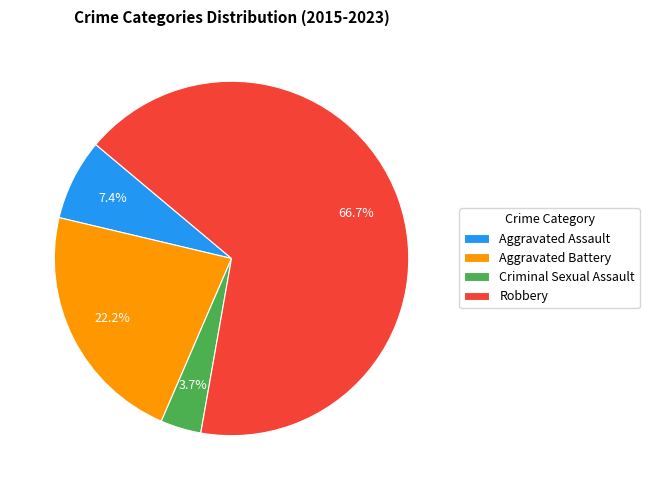

To the nearest percent, what is the average slice percentage?

25%